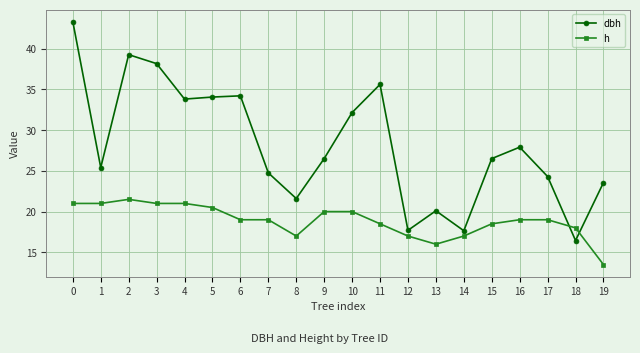

Count the number of categories in the chart.

20